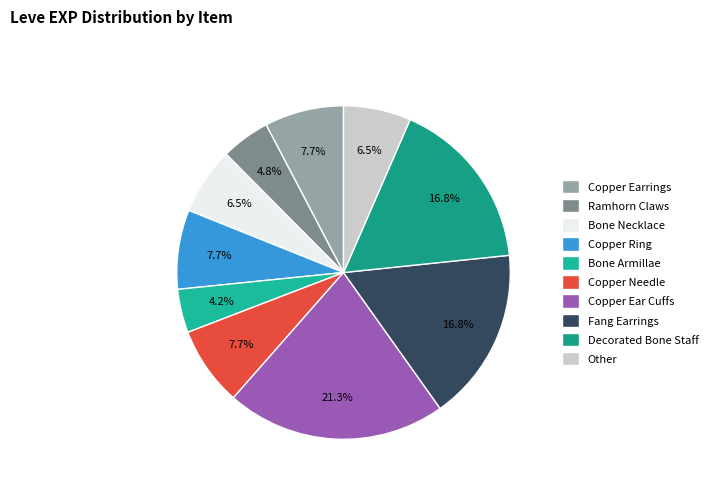

To the nearest percent, what is the average slice percentage?

10%